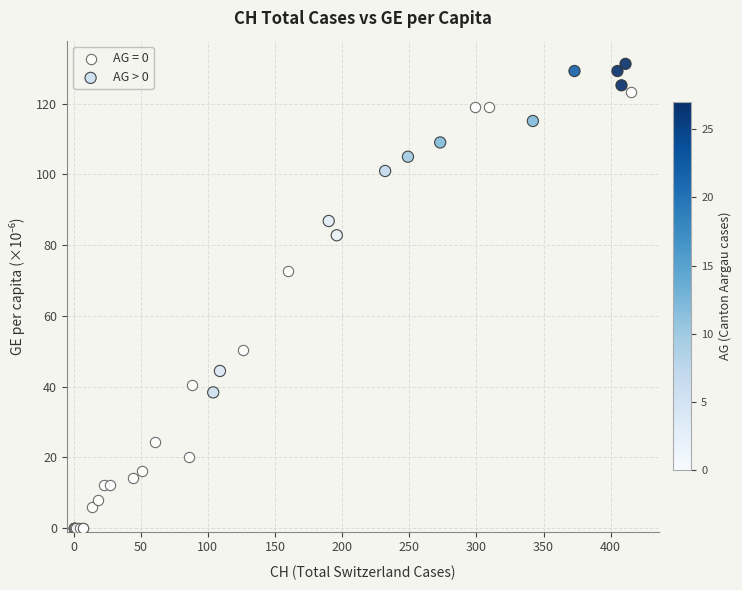

Which series reaches the minimum Y coordinate?

AG = 0